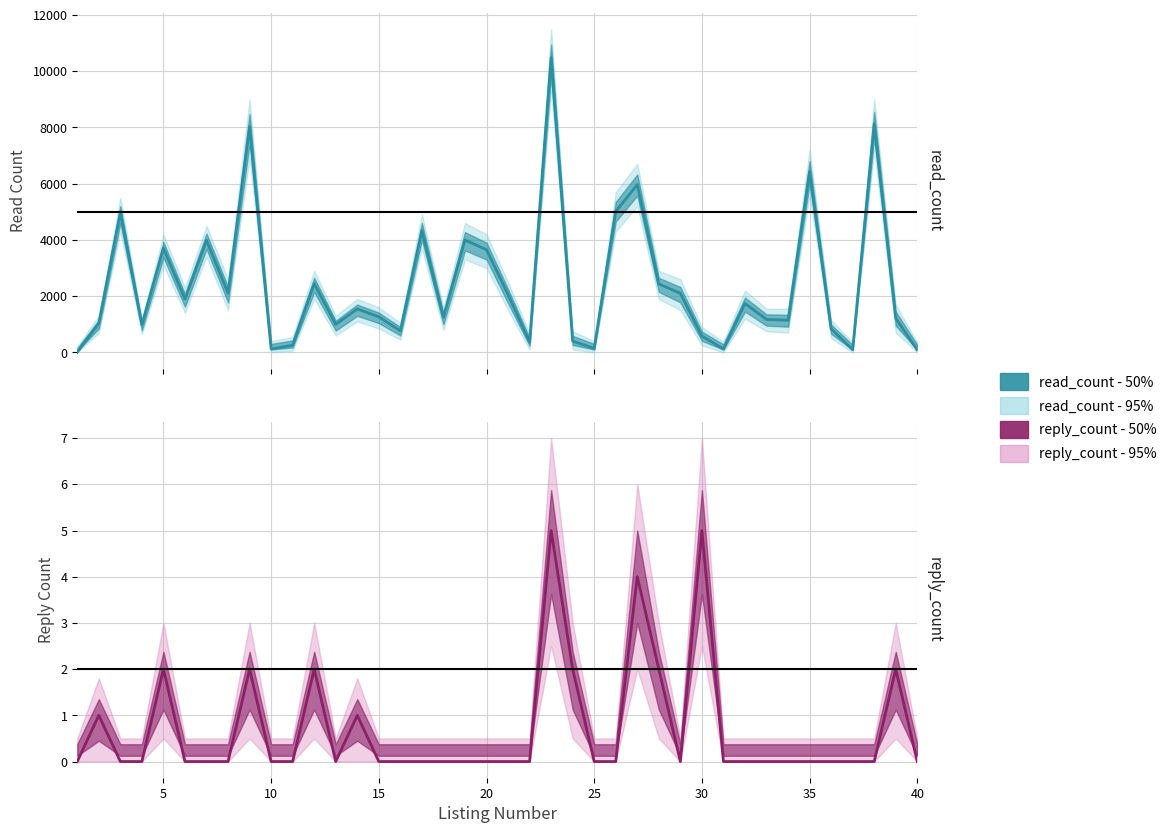

Where is the first local maximum for read_count?

3